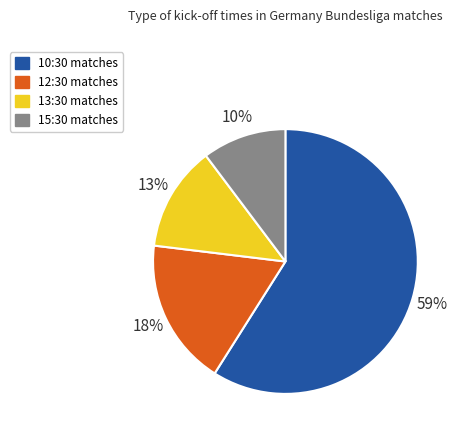

Which has a higher value, 15:30 matches or 13:30 matches?

13:30 matches